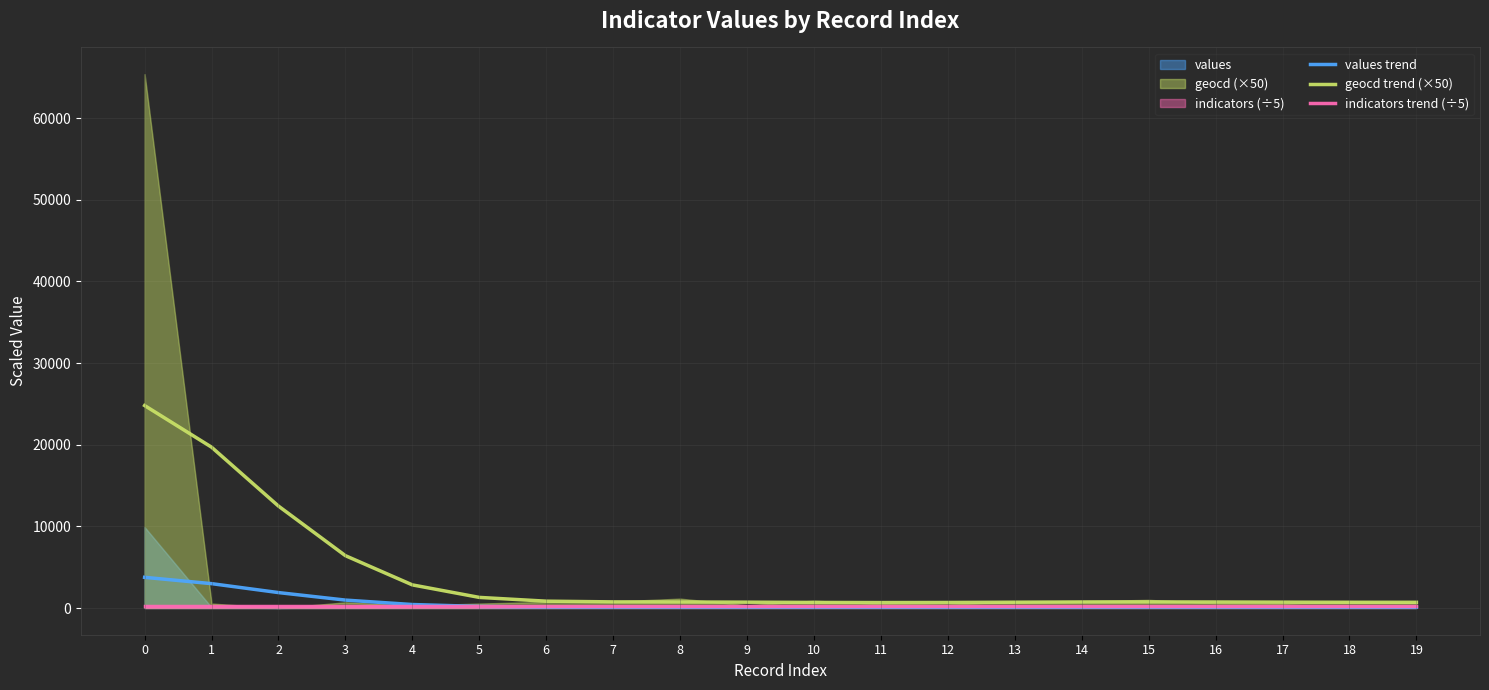

Which series has the widest spread of values?

geocd trend (×50)